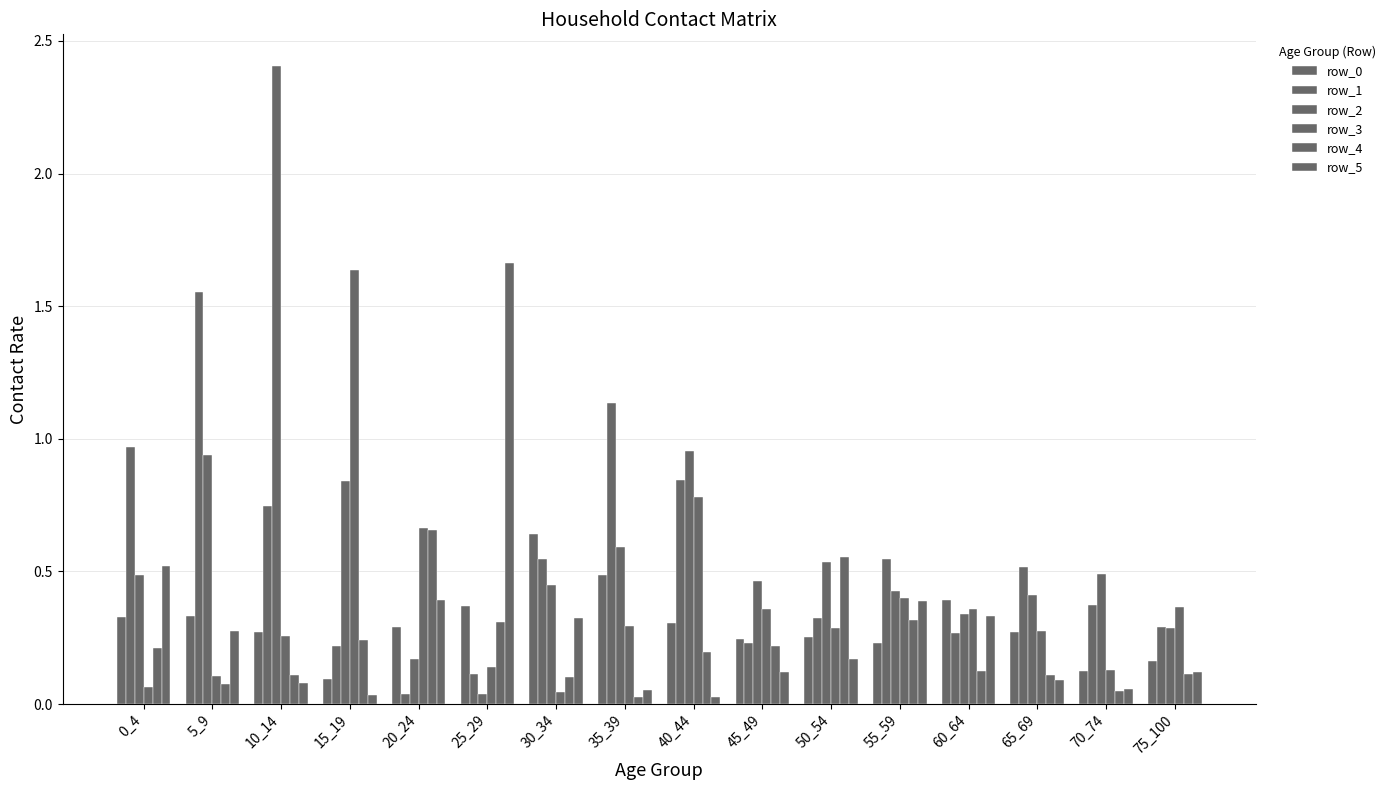

Count the number of categories in the chart.

16